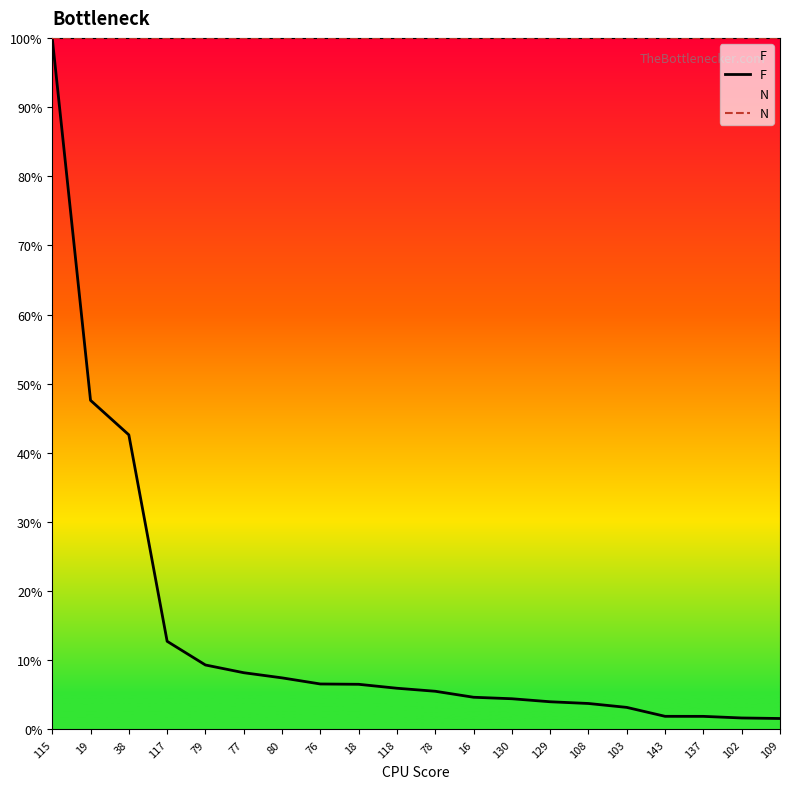

What is the sum of all F values?

279.7